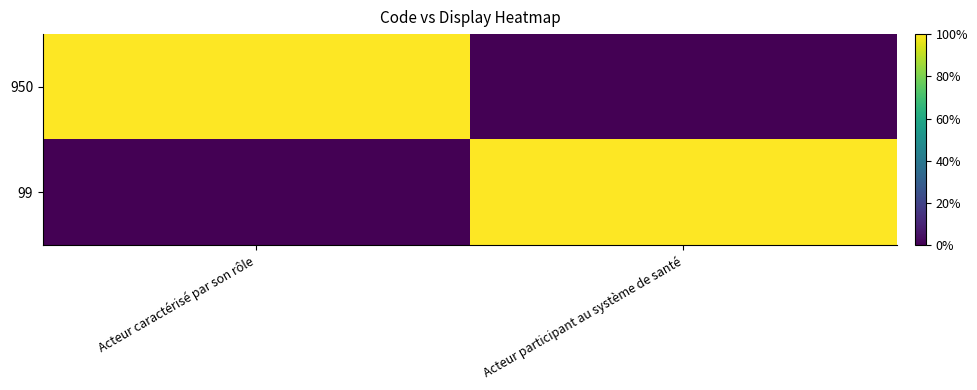

Reading right to left, extract all data points from this chart.

950: Acteur participant au système de santé=0	Acteur caractérisé par son rôle=1
99: Acteur participant au système de santé=1	Acteur caractérisé par son rôle=0